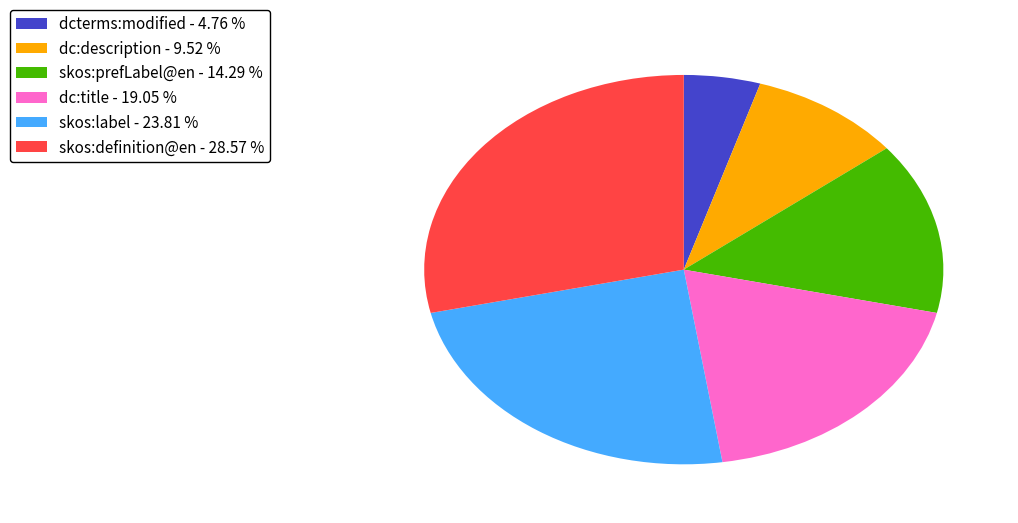

How many slices are in this pie chart?

6